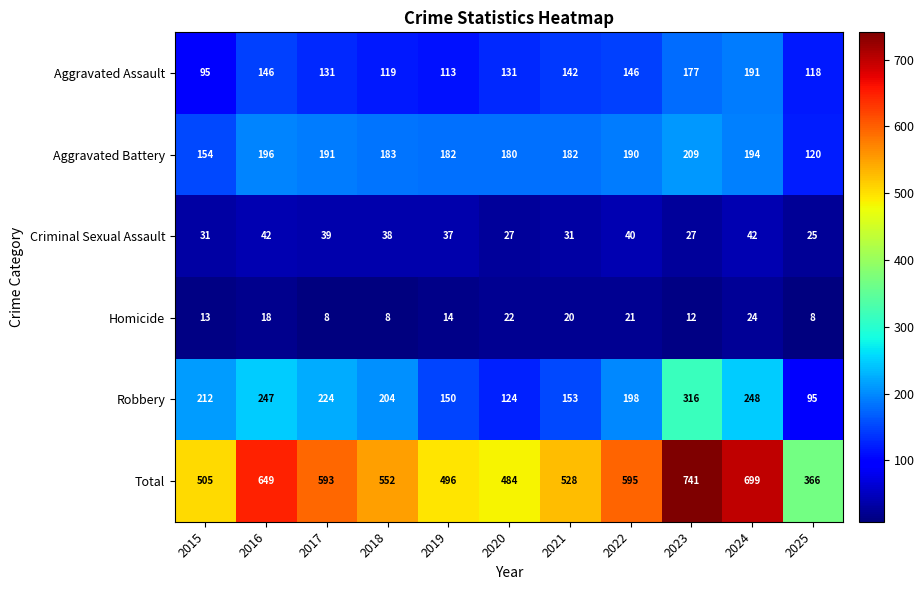

What is the difference between the maximum and minimum values in the Total series?

375